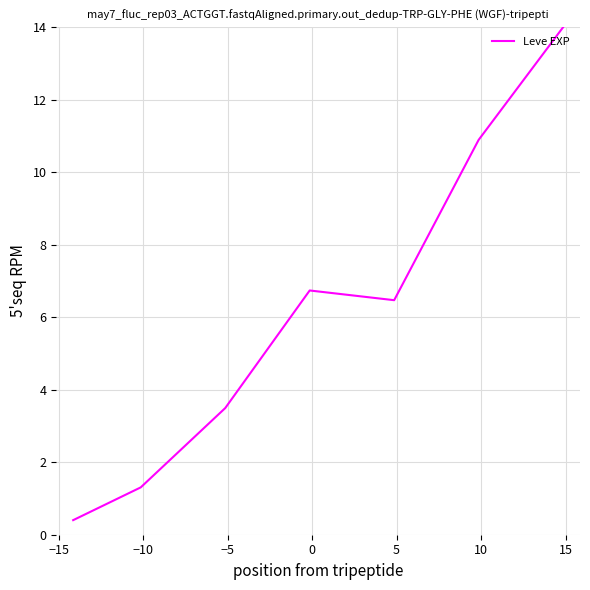

How many lines are shown in the chart?

1